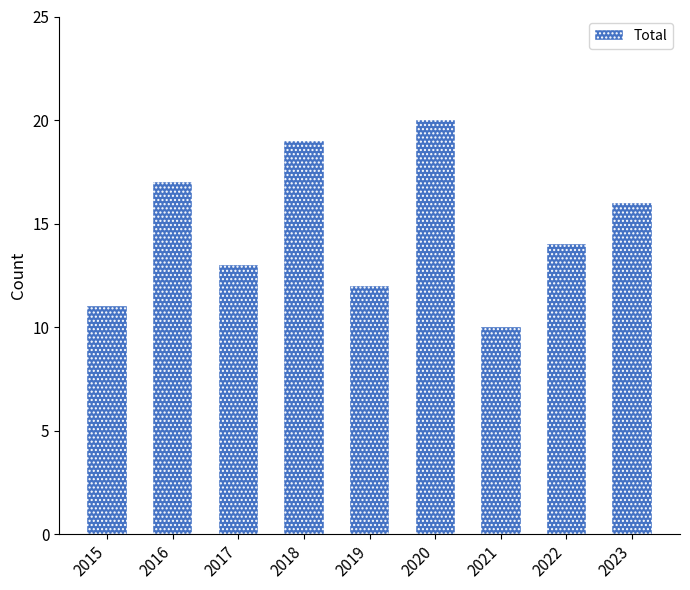

The chart shows a value of 24 at 2016. True or false?

False